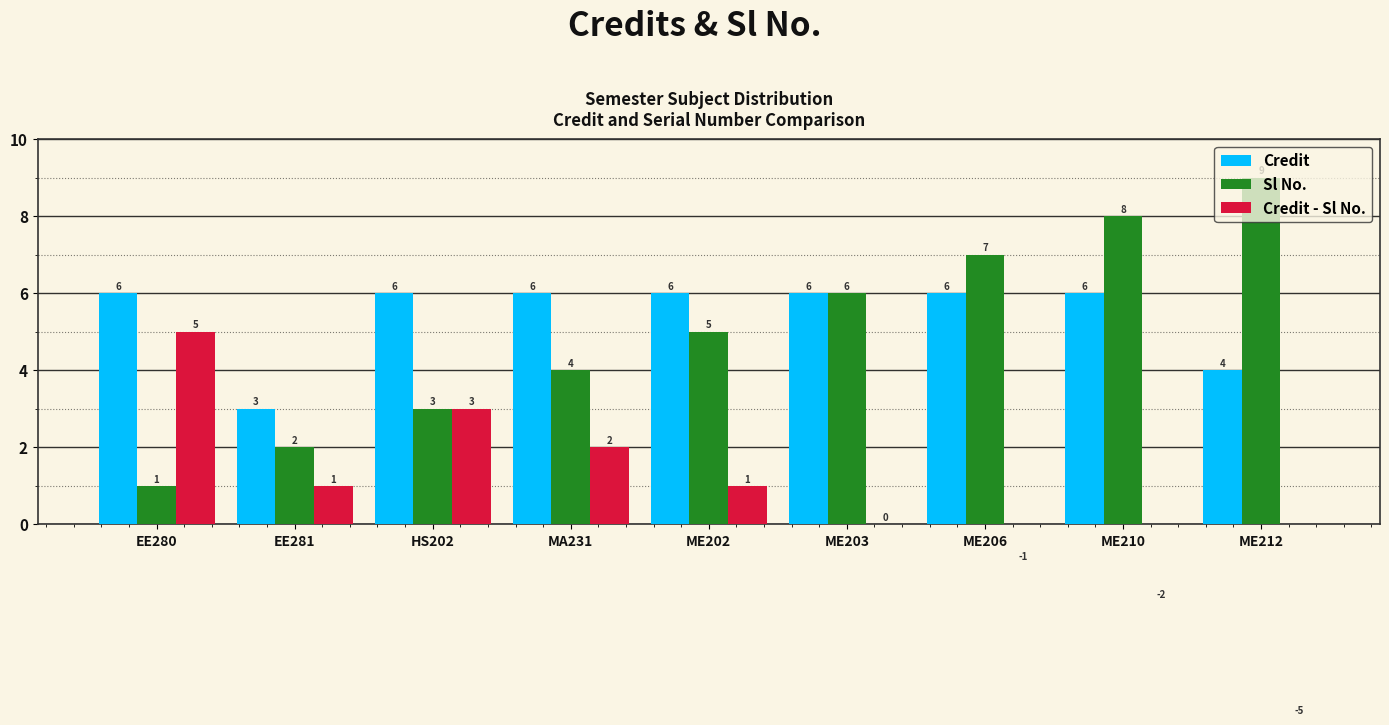

Between EE280 and ME212, which series saw the biggest shift?

Credit - Sl No.